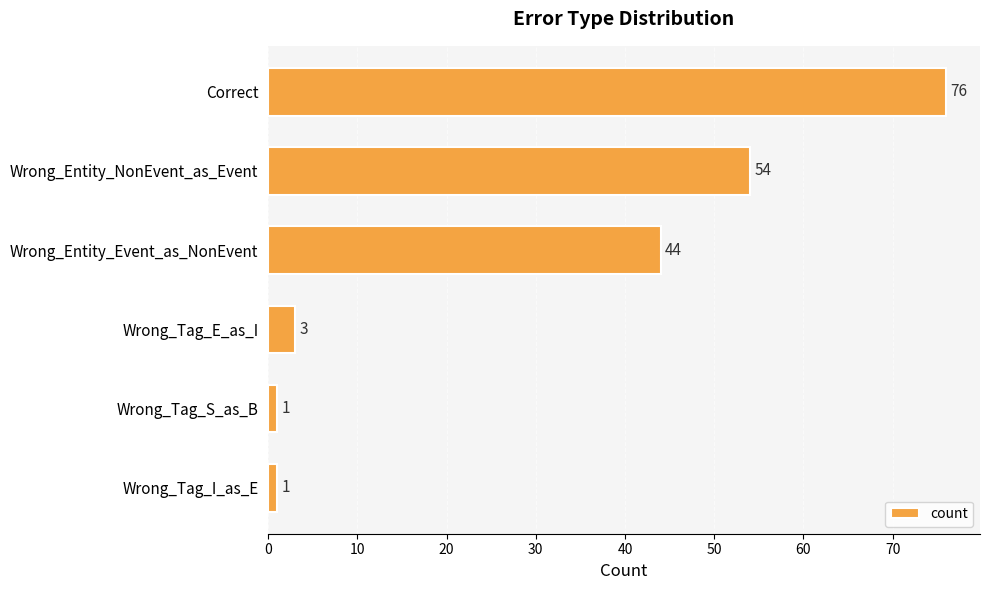

What is the greatest value displayed?

76